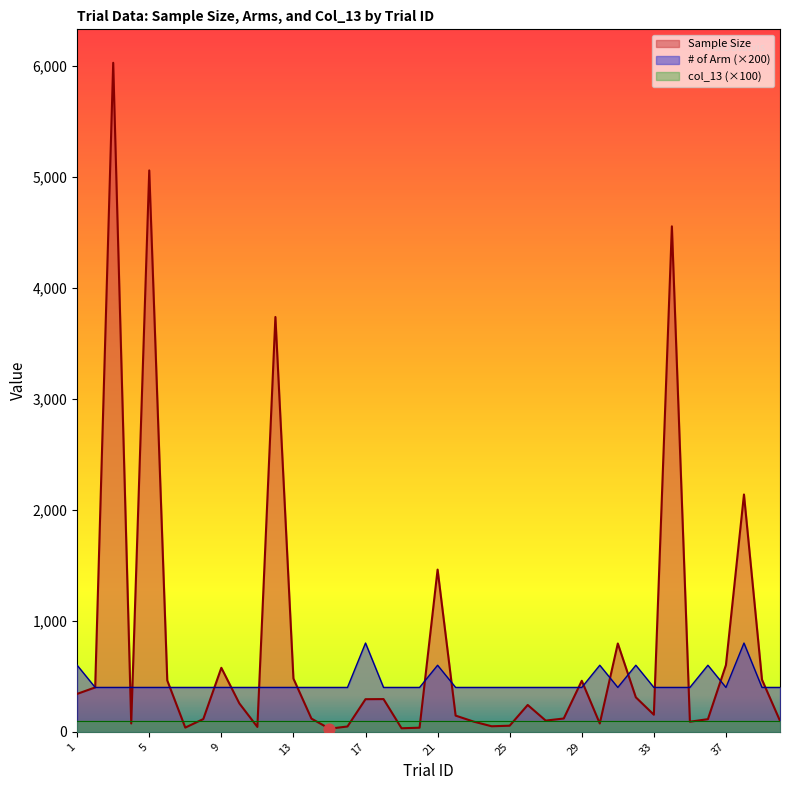

At which category is the sum across all series the highest?

3